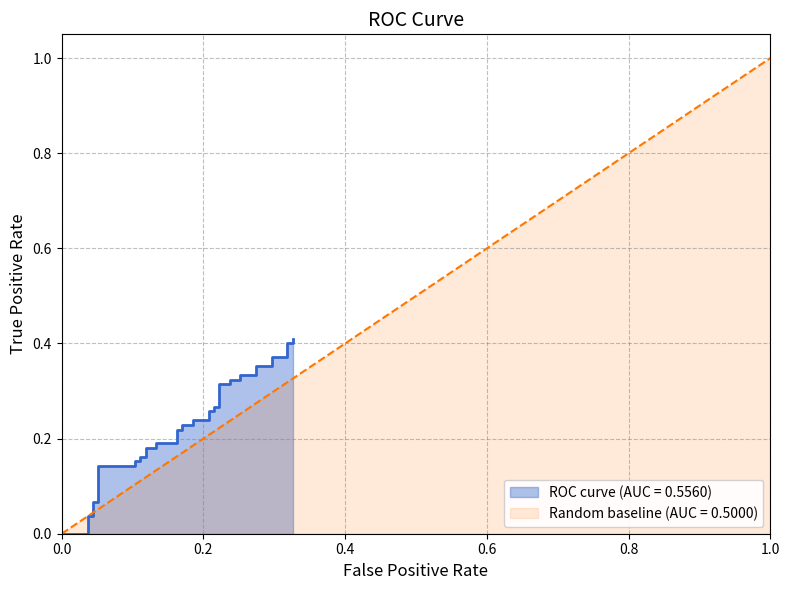

Reading left to right, list all the values displayed in this chart.

tpr: 0=0.0	1=0.0	2=0.0	3=0.0	4=0.0	5=0.1	6=0.1	7=0.1	8=0.1	9=0.2	10=0.2	11=0.2	12=0.2	13=0.2	14=0.2	15=0.2	16=0.2	17=0.2	18=0.2	19=0.2	20=0.2	21=0.2	22=0.2	23=0.3	24=0.3	25=0.3	26=0.3	27=0.3	28=0.3	29=0.3	30=0.3	31=0.3	32=0.3	33=0.4	34=0.4	35=0.4	36=0.4	37=0.4	38=0.4	39=0.4
roc_auc: 0=0.6	1=0.6	2=0.6	3=0.6	4=0.6	5=0.6	6=0.6	7=0.6	8=0.6	9=0.6	10=0.6	11=0.6	12=0.6	13=0.6	14=0.6	15=0.6	16=0.6	17=0.6	18=0.6	19=0.6	20=0.6	21=0.6	22=0.6	23=0.6	24=0.6	25=0.6	26=0.6	27=0.6	28=0.6	29=0.6	30=0.6	31=0.6	32=0.6	33=0.6	34=0.6	35=0.6	36=0.6	37=0.6	38=0.6	39=0.6
diagonal: 0=0.0	1=0.0	2=0.0	3=0.0	4=0.0	5=0.0	6=0.1	7=0.1	8=0.1	9=0.1	10=0.1	11=0.1	12=0.1	13=0.1	14=0.1	15=0.1	16=0.2	17=0.2	18=0.2	19=0.2	20=0.2	21=0.2	22=0.2	23=0.2	24=0.2	25=0.2	26=0.2	27=0.2	28=0.2	29=0.2	30=0.3	31=0.3	32=0.3	33=0.3	34=0.3	35=0.3	36=0.3	37=0.3	38=0.3	39=0.3